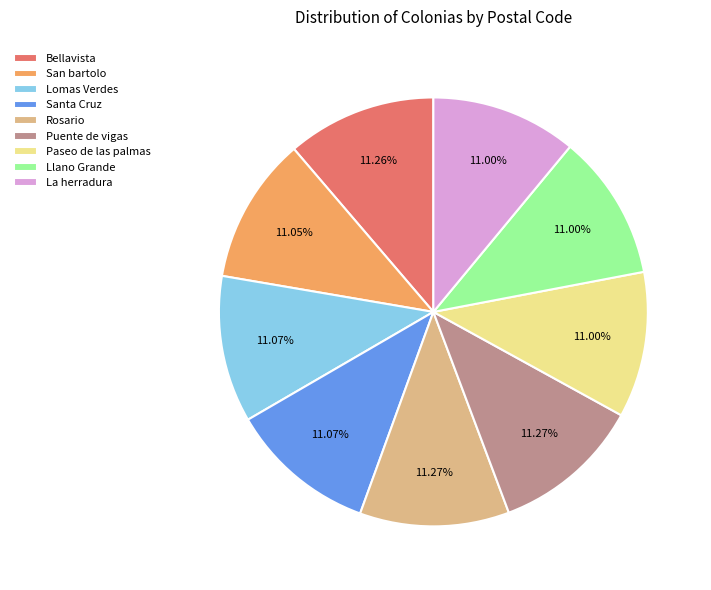

The Bellavista slice represents 11% of the pie. True or false?

True